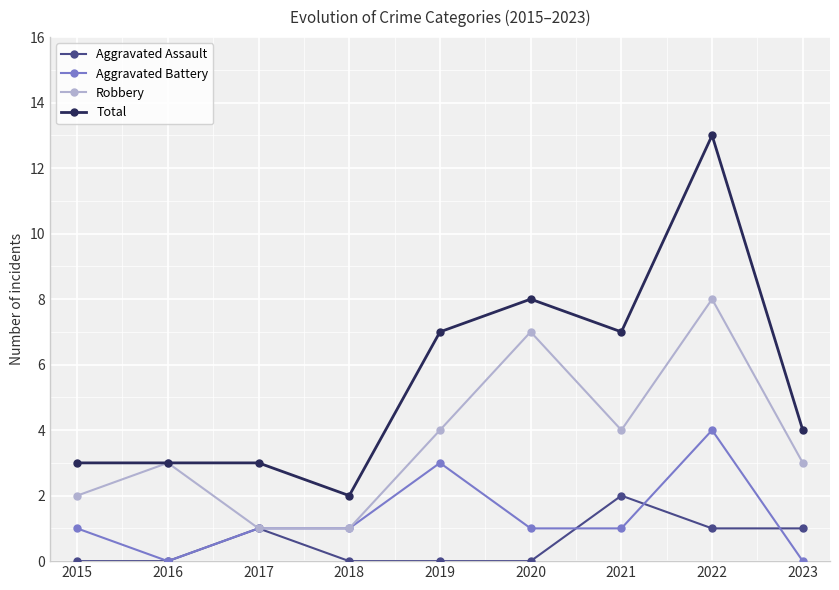

What is the difference between the second highest and minimum values in the Aggravated Assault series?

1